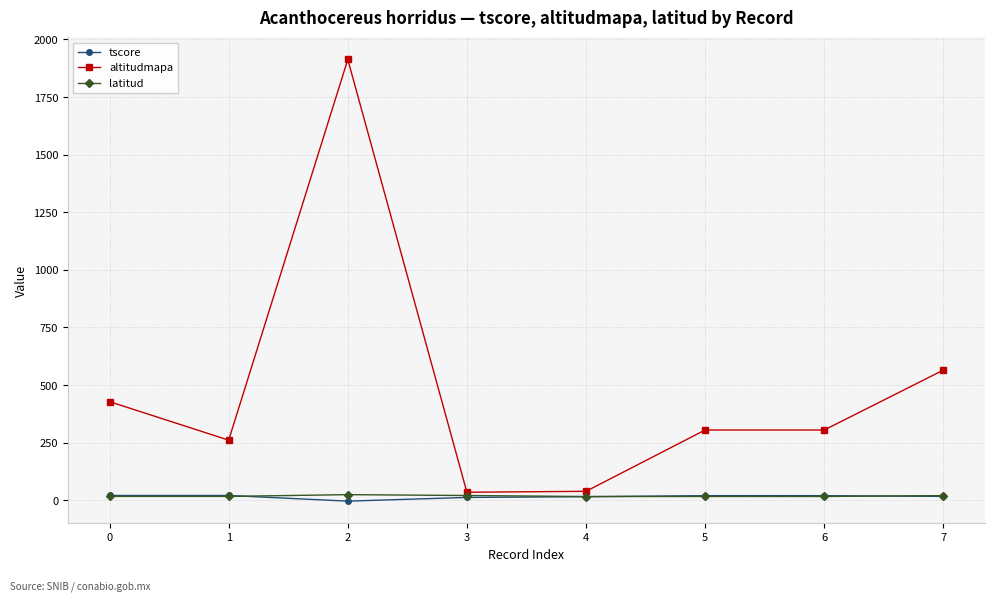

True or false: altitudmapa and tscore cross at least once.

False